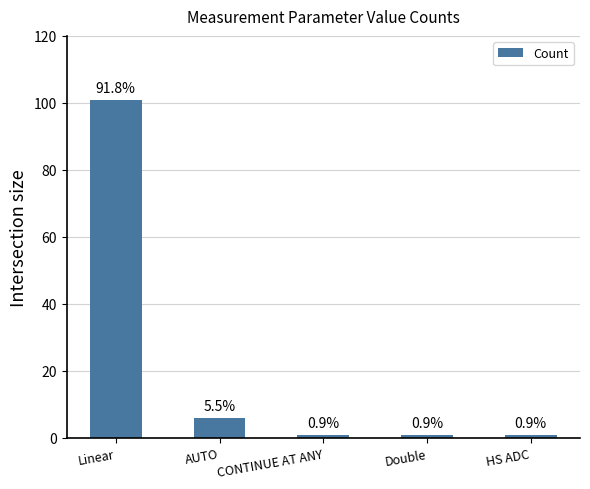

What is the smallest value displayed?

1